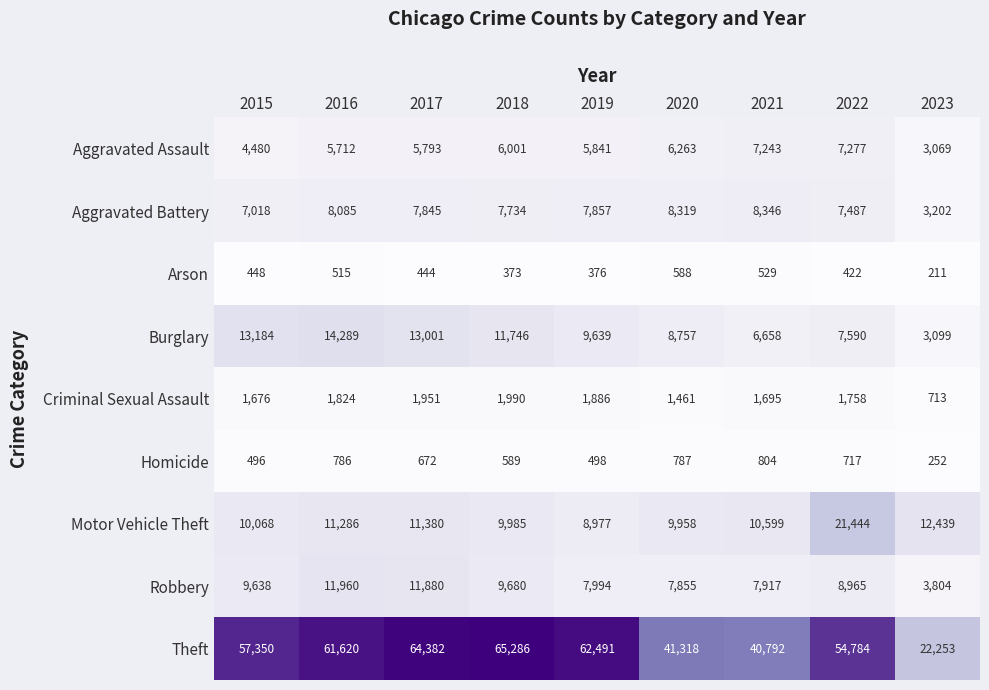

How many data points does each series have?

9